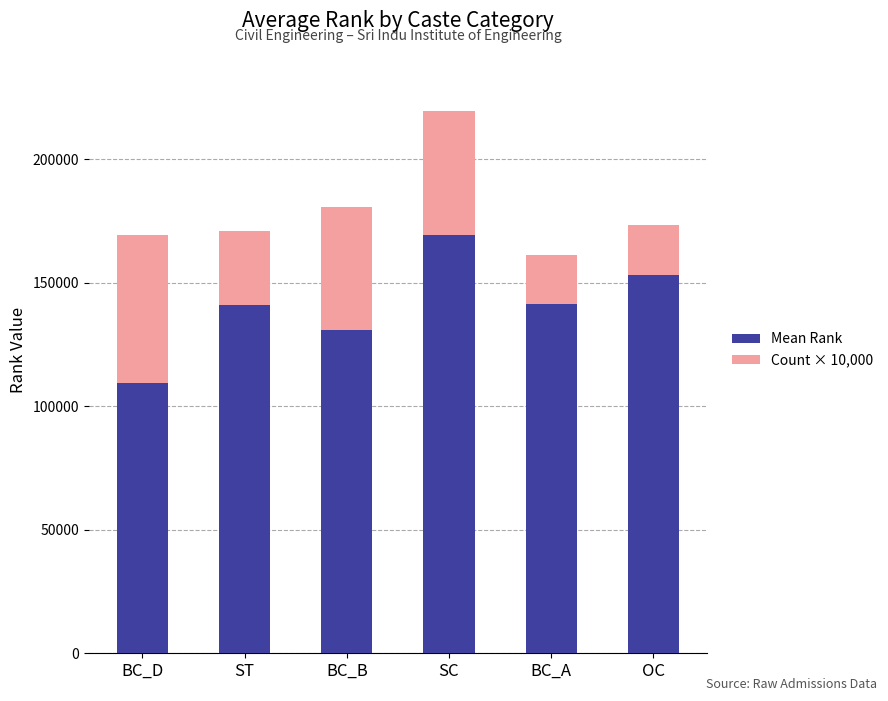

What is the total value across all series at BC_A?

161373